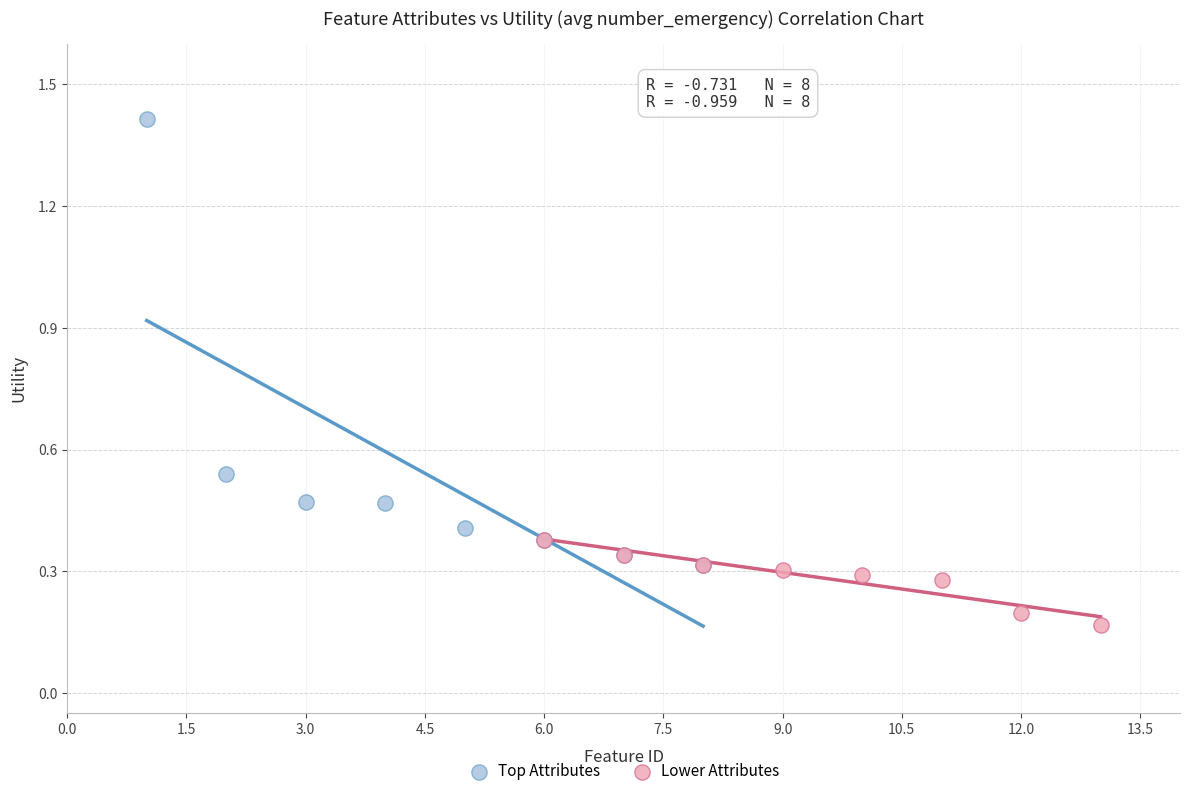

Which series reaches the minimum Y coordinate?

Lower Attributes